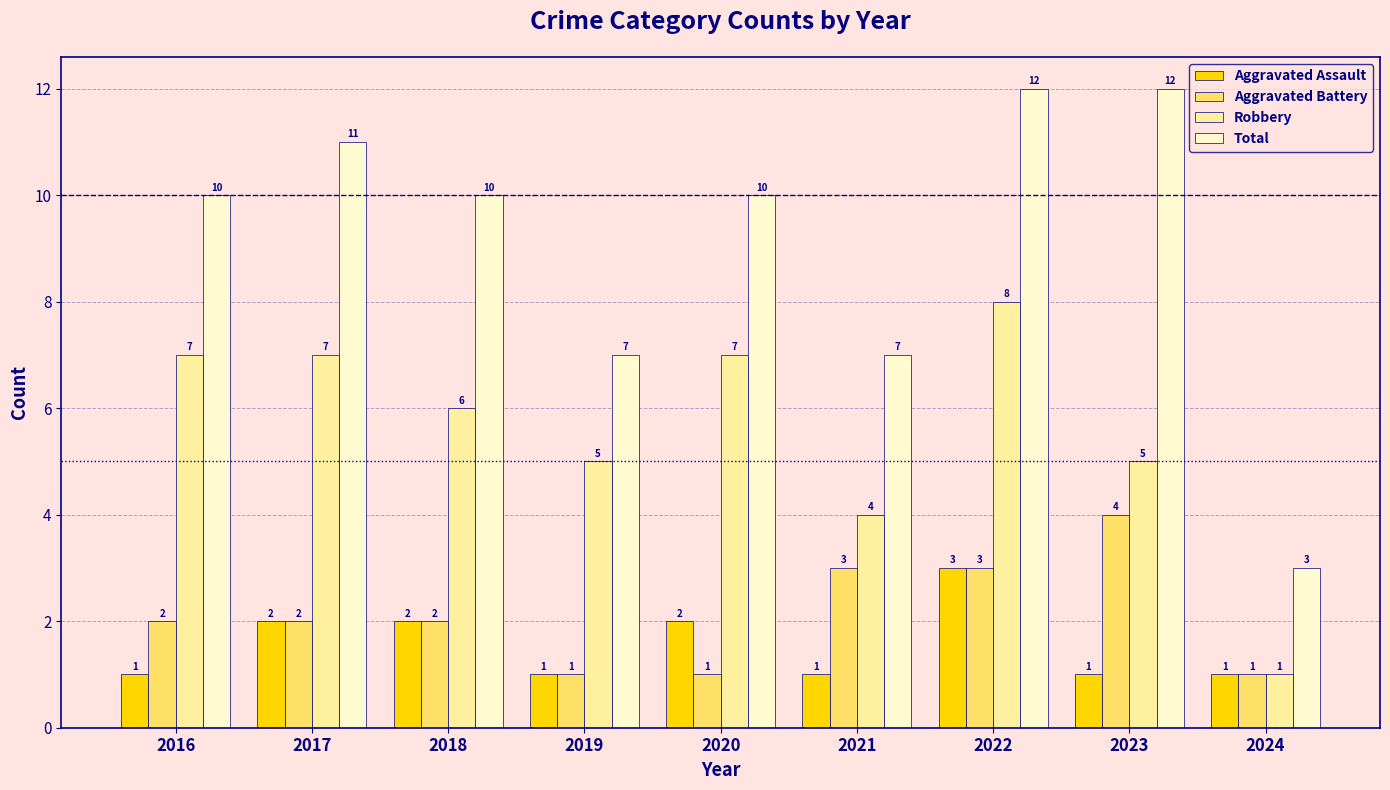

Count the Aggravated Assault values in the range 1 to 2.

8